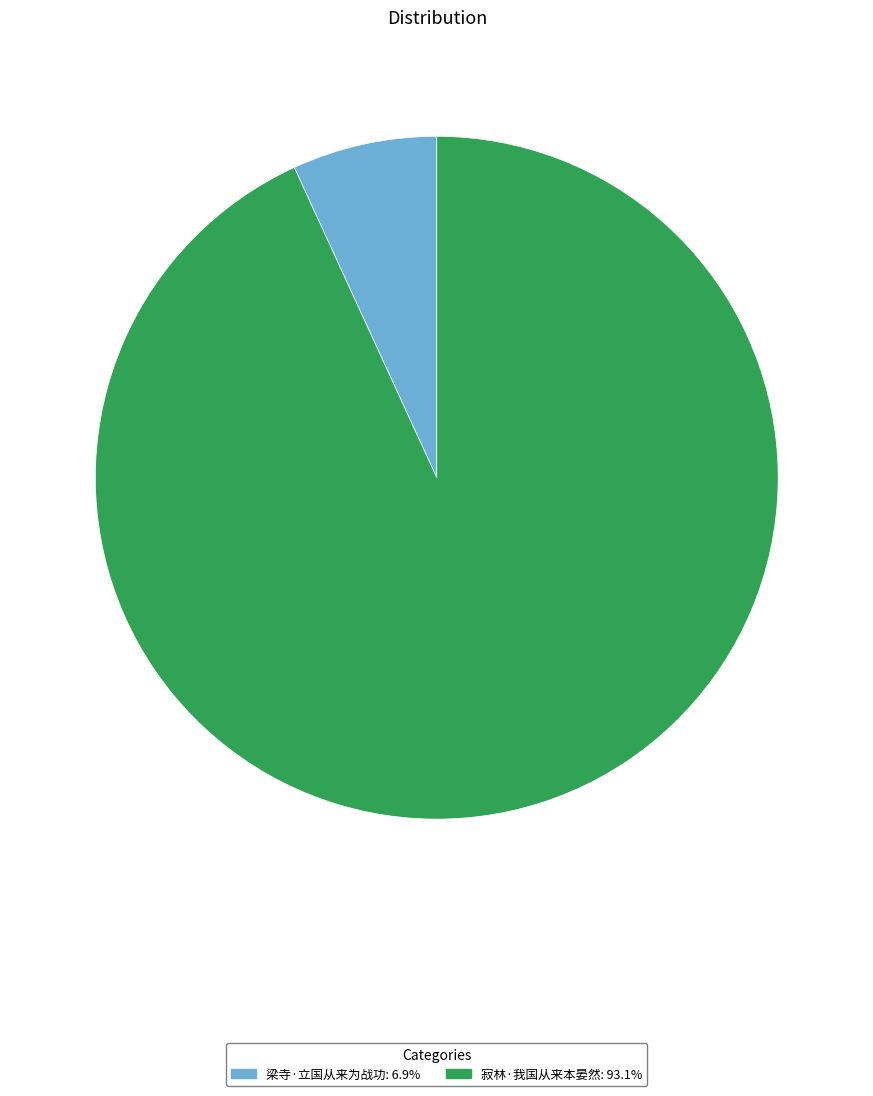

Does 梁寺·立国从来为战功: 6.9% account for over 50% of the chart?

No